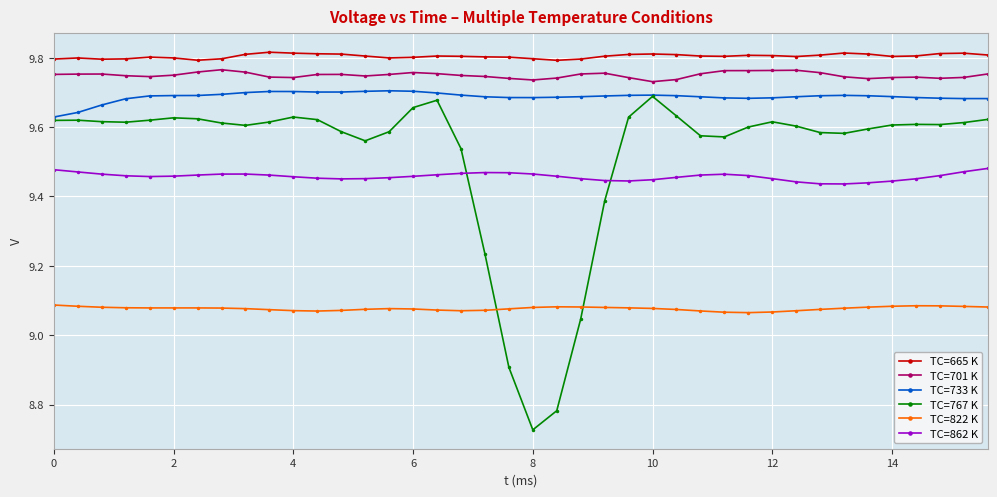

Count the TC=862 K values in the range 9 to 10.

40